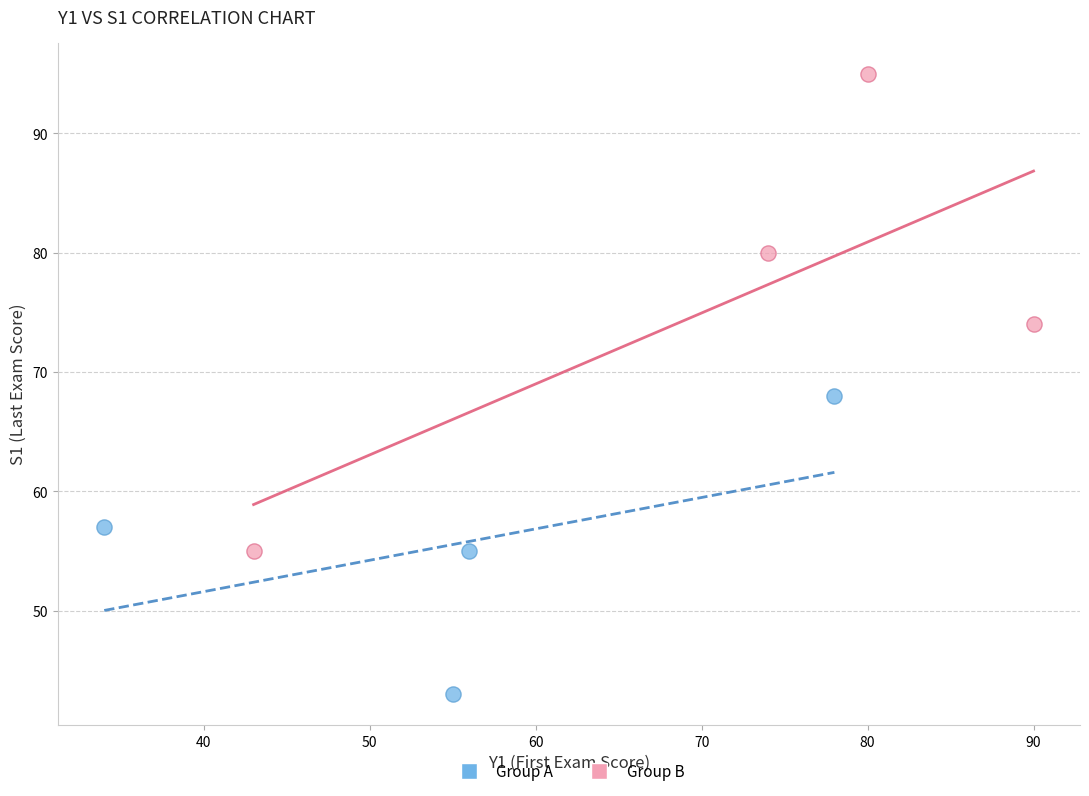

Which series reaches the minimum Y coordinate?

Group A